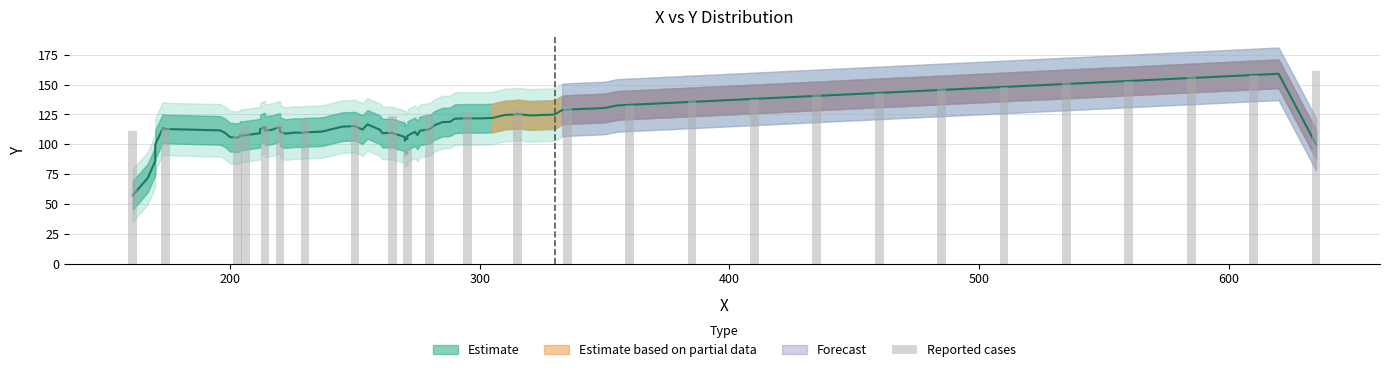

What is the sum of all values?

3423